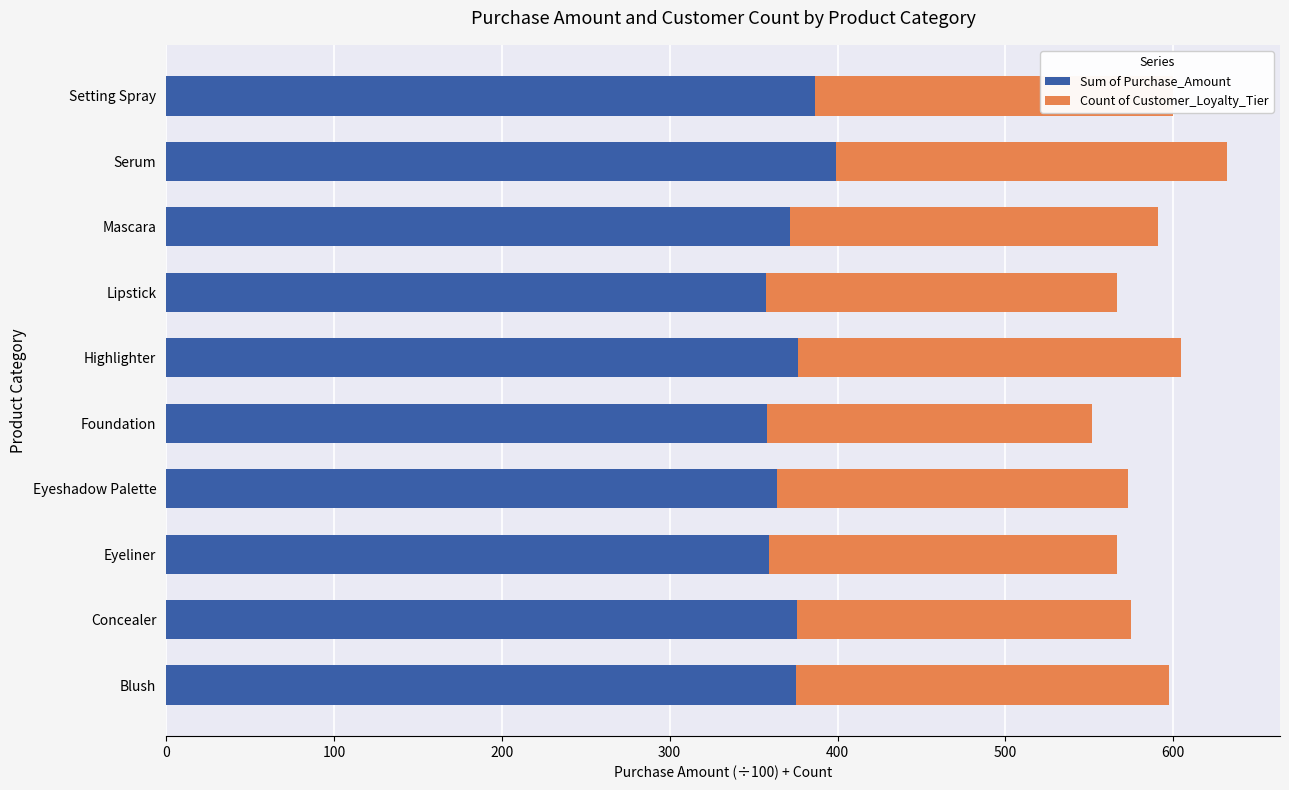

At which category is the sum across all series the highest?

Serum